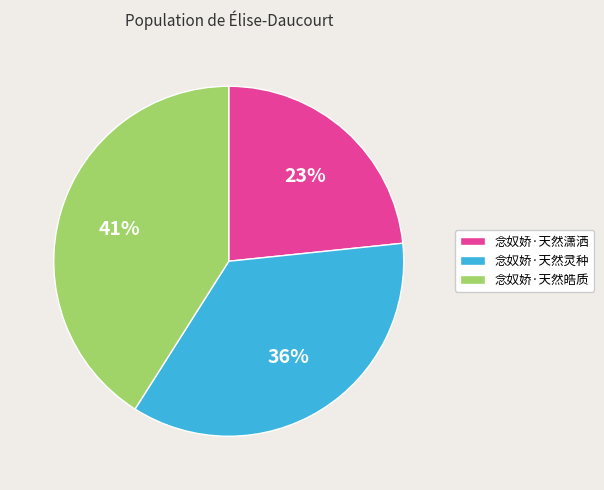

Count the number of slices in the pie.

3